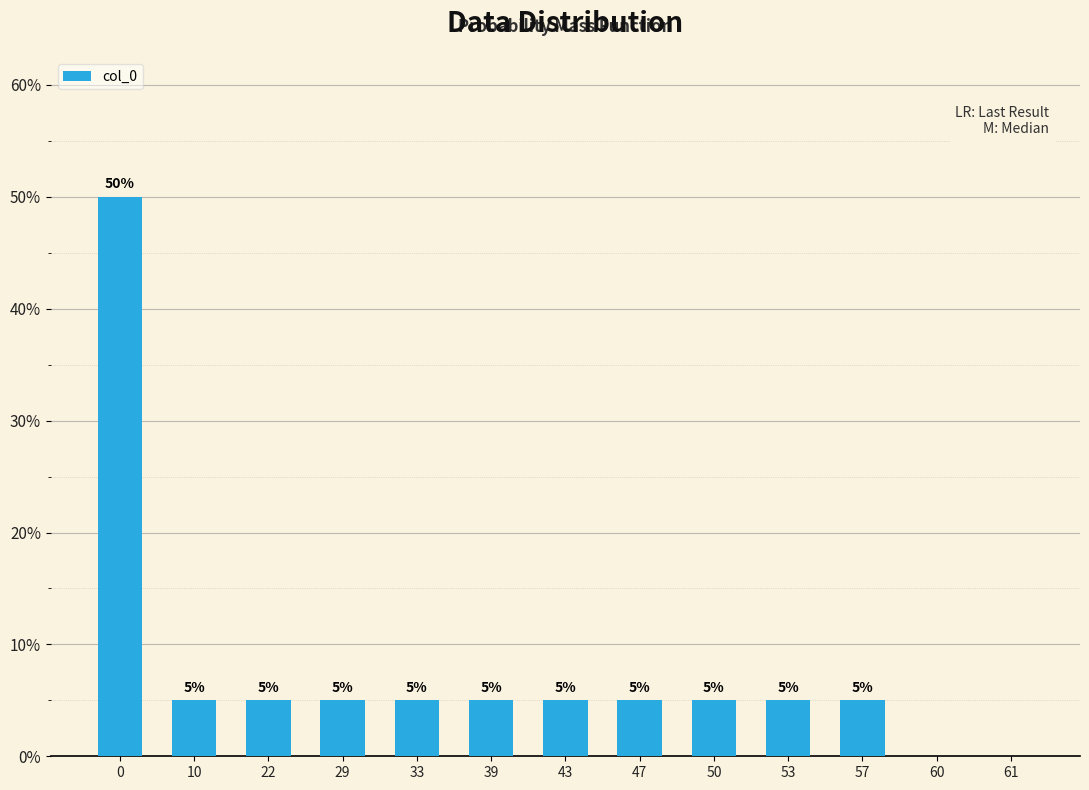

What is the approximate value at 53, to the nearest 5?

5